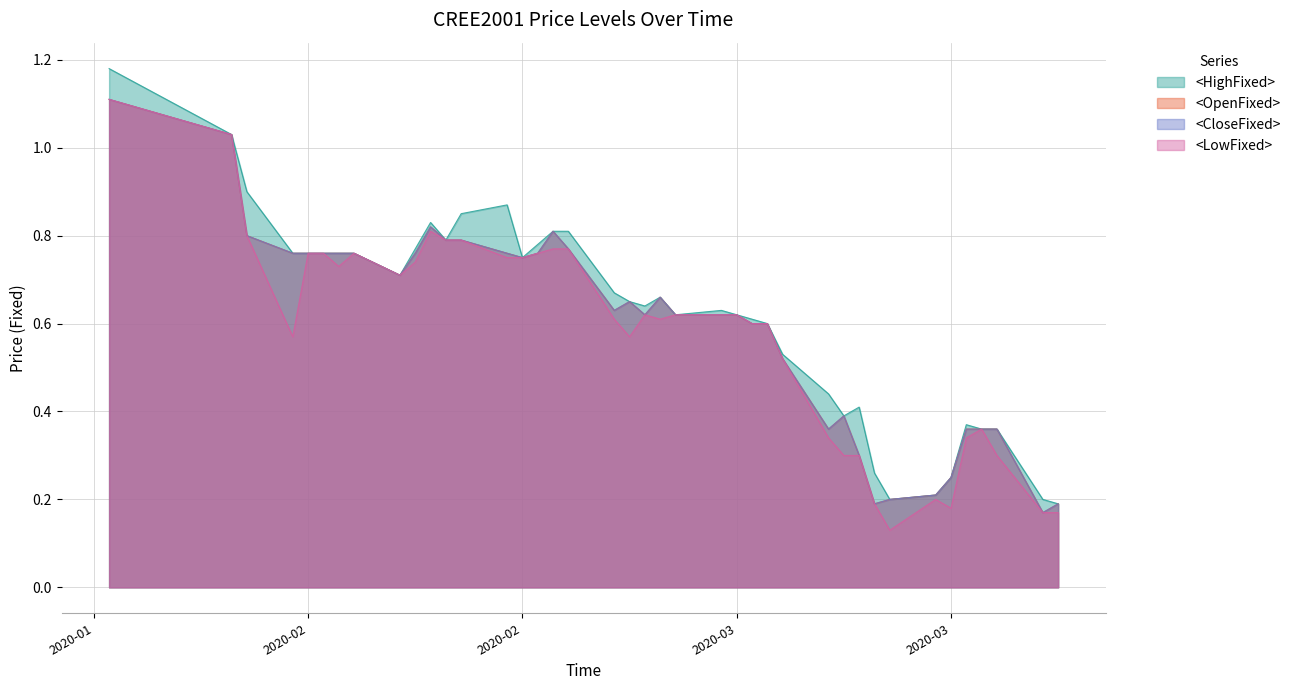

Count the number of categories in the chart.

40